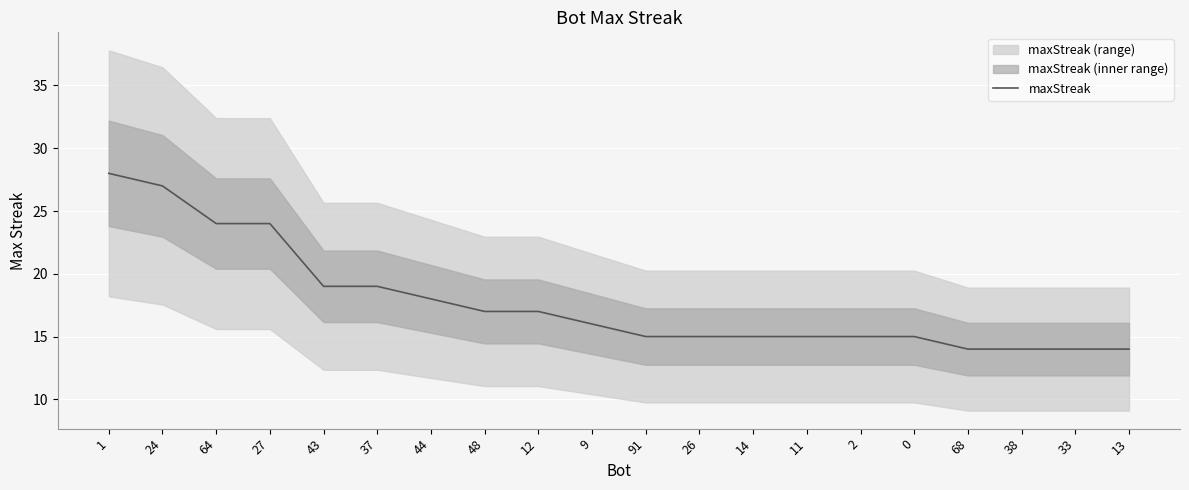

Which category has the highest value across all series?

1